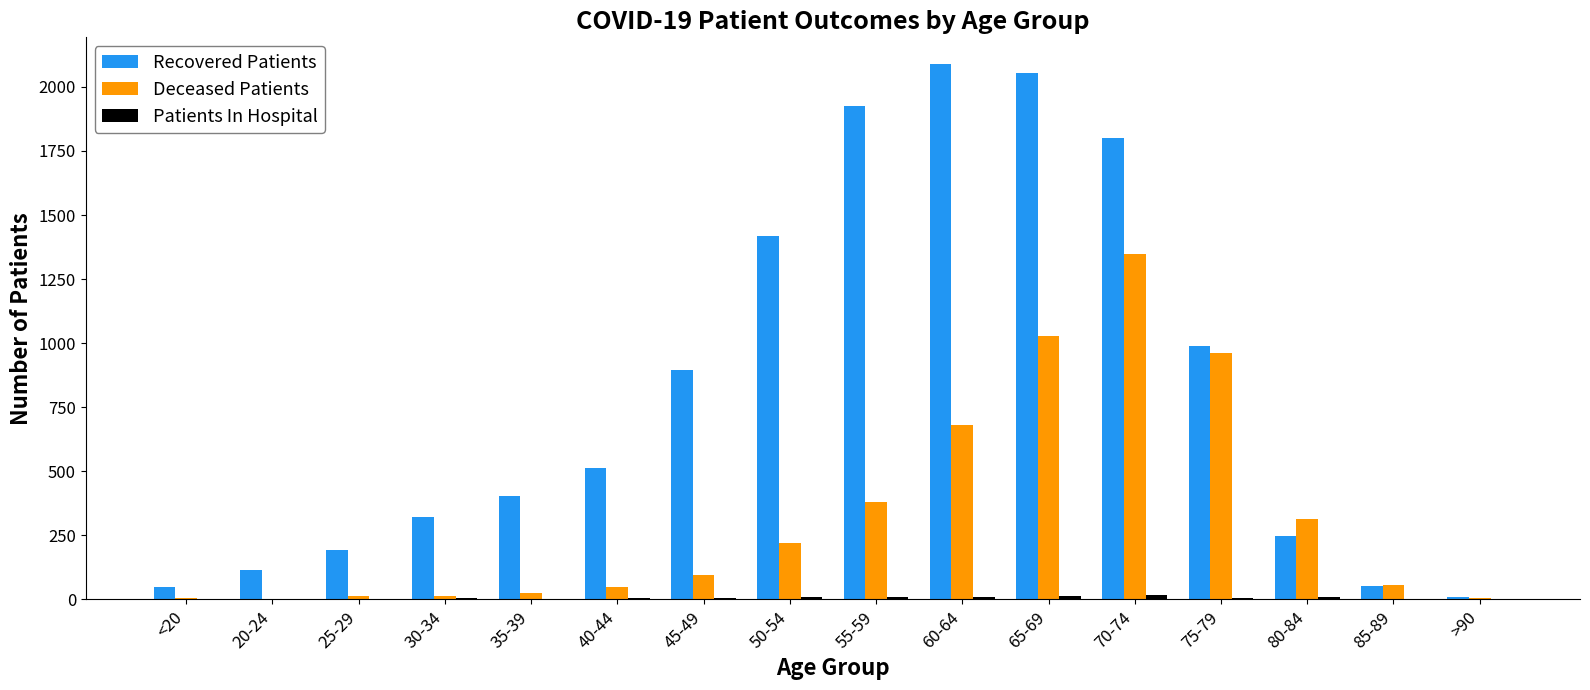

The Recovered Patients series shows 439 at 50-54. True or false?

False